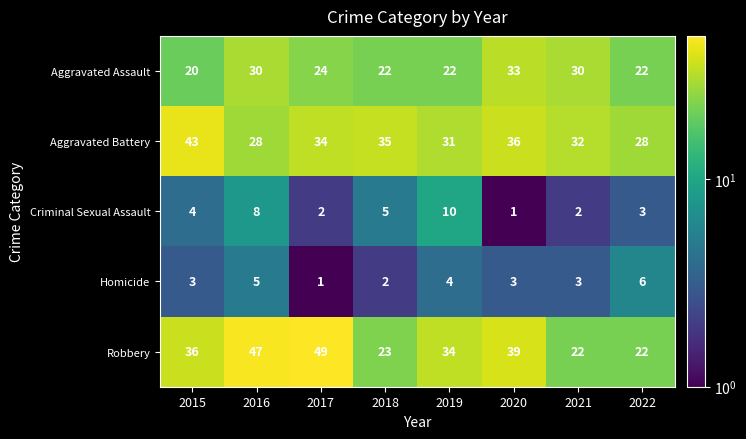

What is the maximum value for Homicide?

6